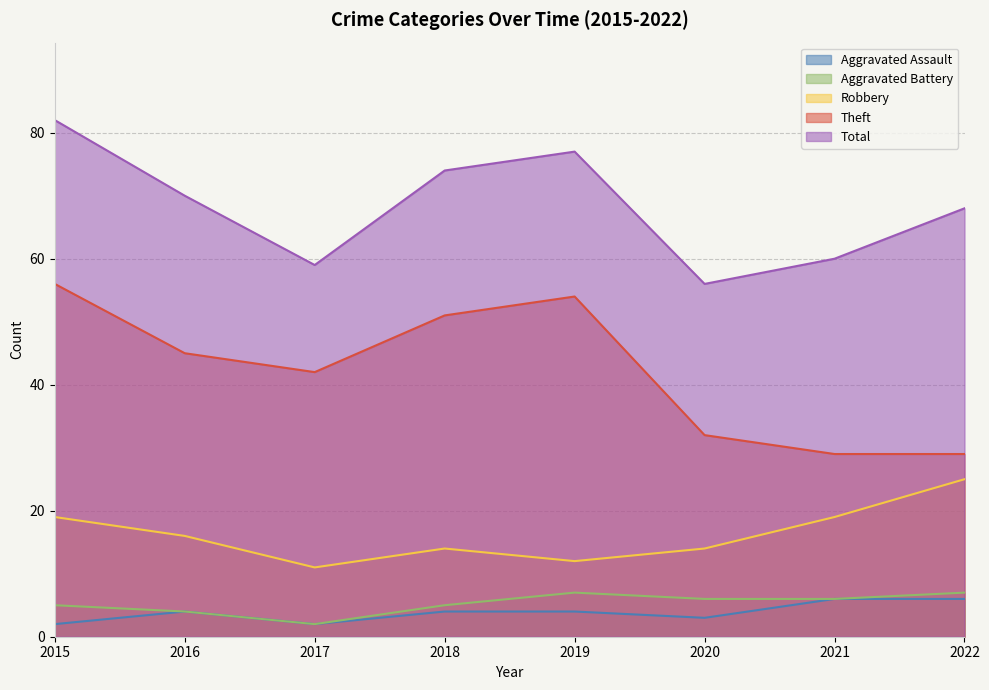

Is the value of Total at 2021 greater than the value of Robbery at 2015?

Yes